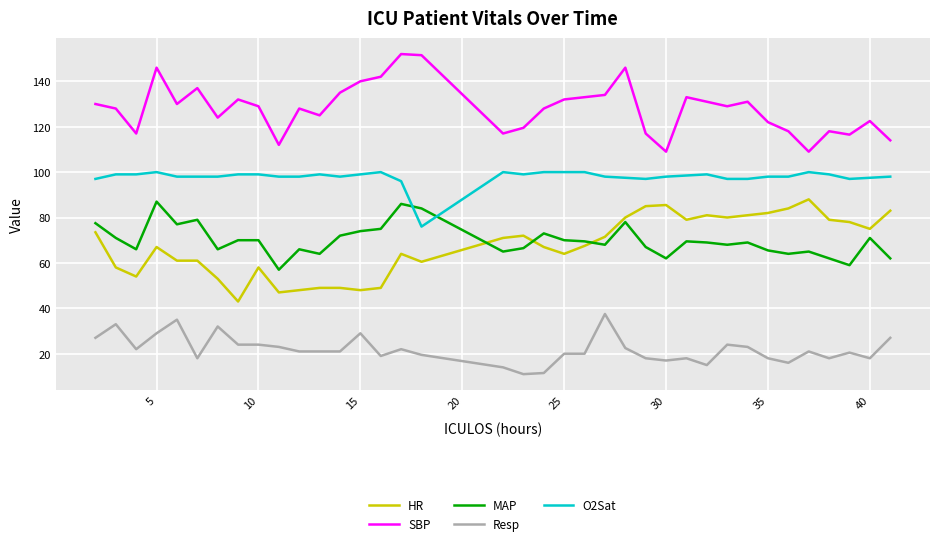

True or false: O2Sat and SBP cross at least once.

False